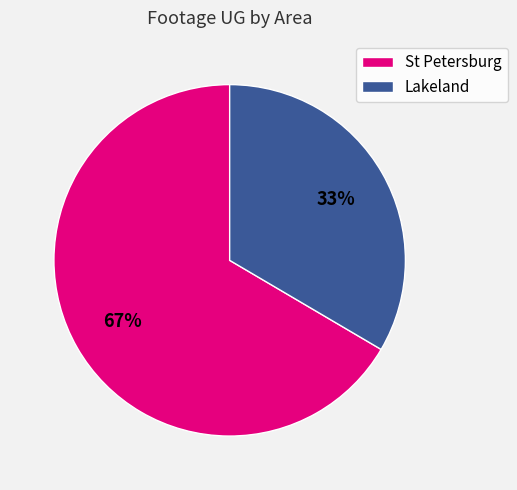

True or false: Lakeland accounts for 11% of the total.

False